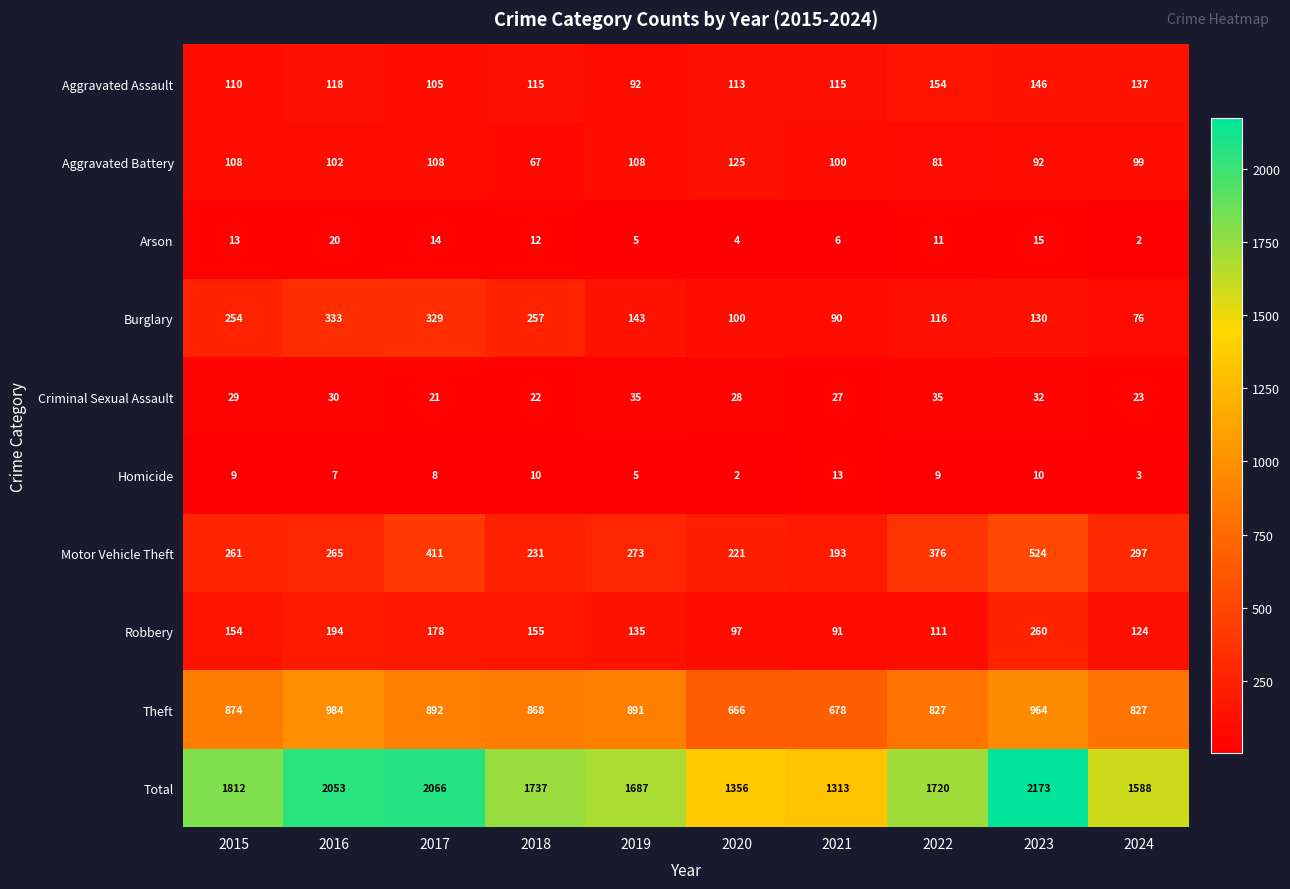

Is it true that Motor Vehicle Theft equals 297 at 2024?

True